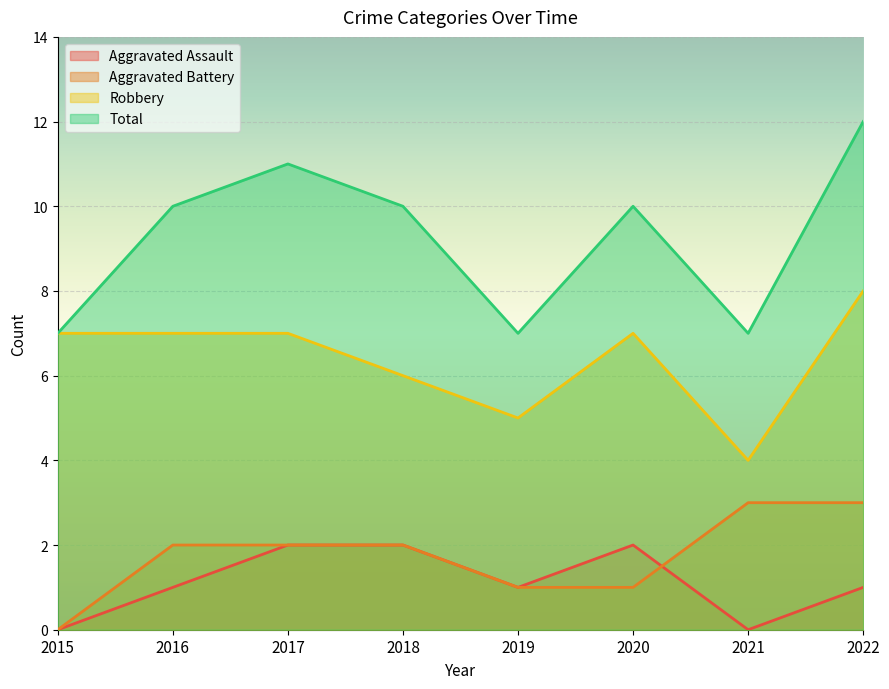

At 2019, list the series in order from smallest to largest.

Aggravated Assault, Aggravated Battery, Robbery, Total